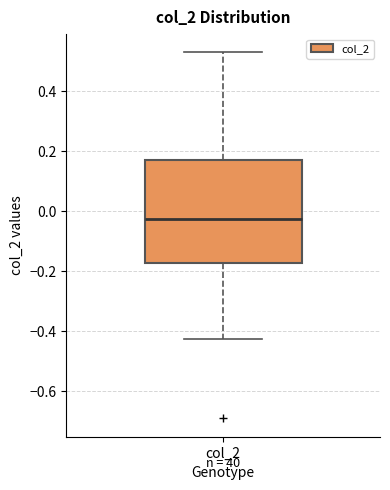

Where does the upper whisker of the box for col_2 end on the y-axis? The values are not printed on the chart, so give them approximately, as read against the axis.

0.52